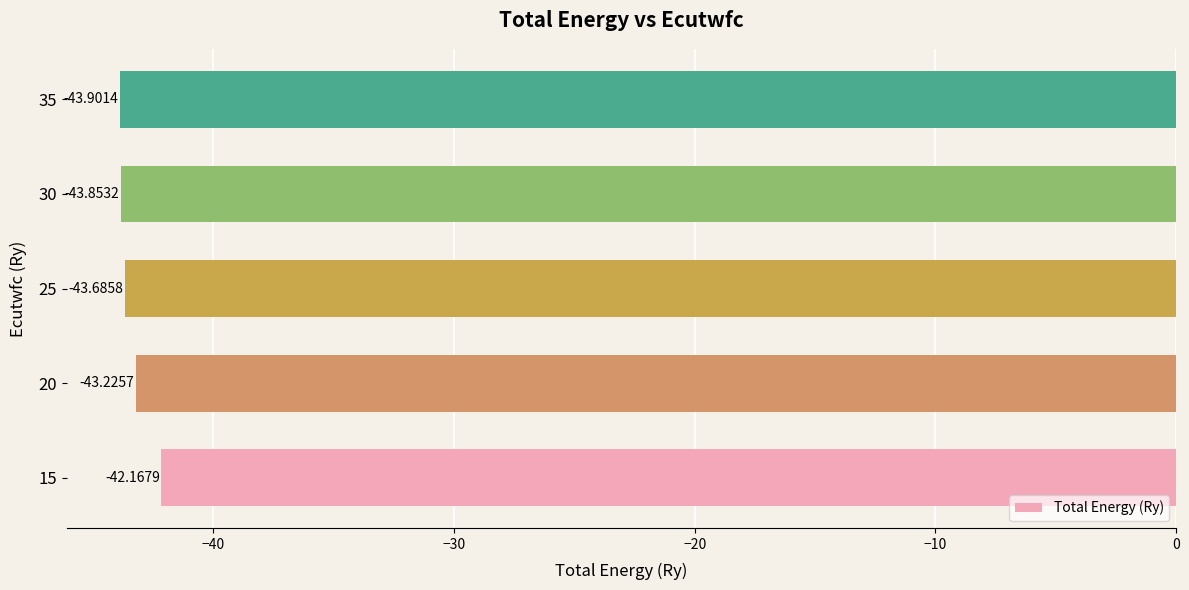

Rank the categories by value from lowest to highest.

35, 30, 25, 20, 15